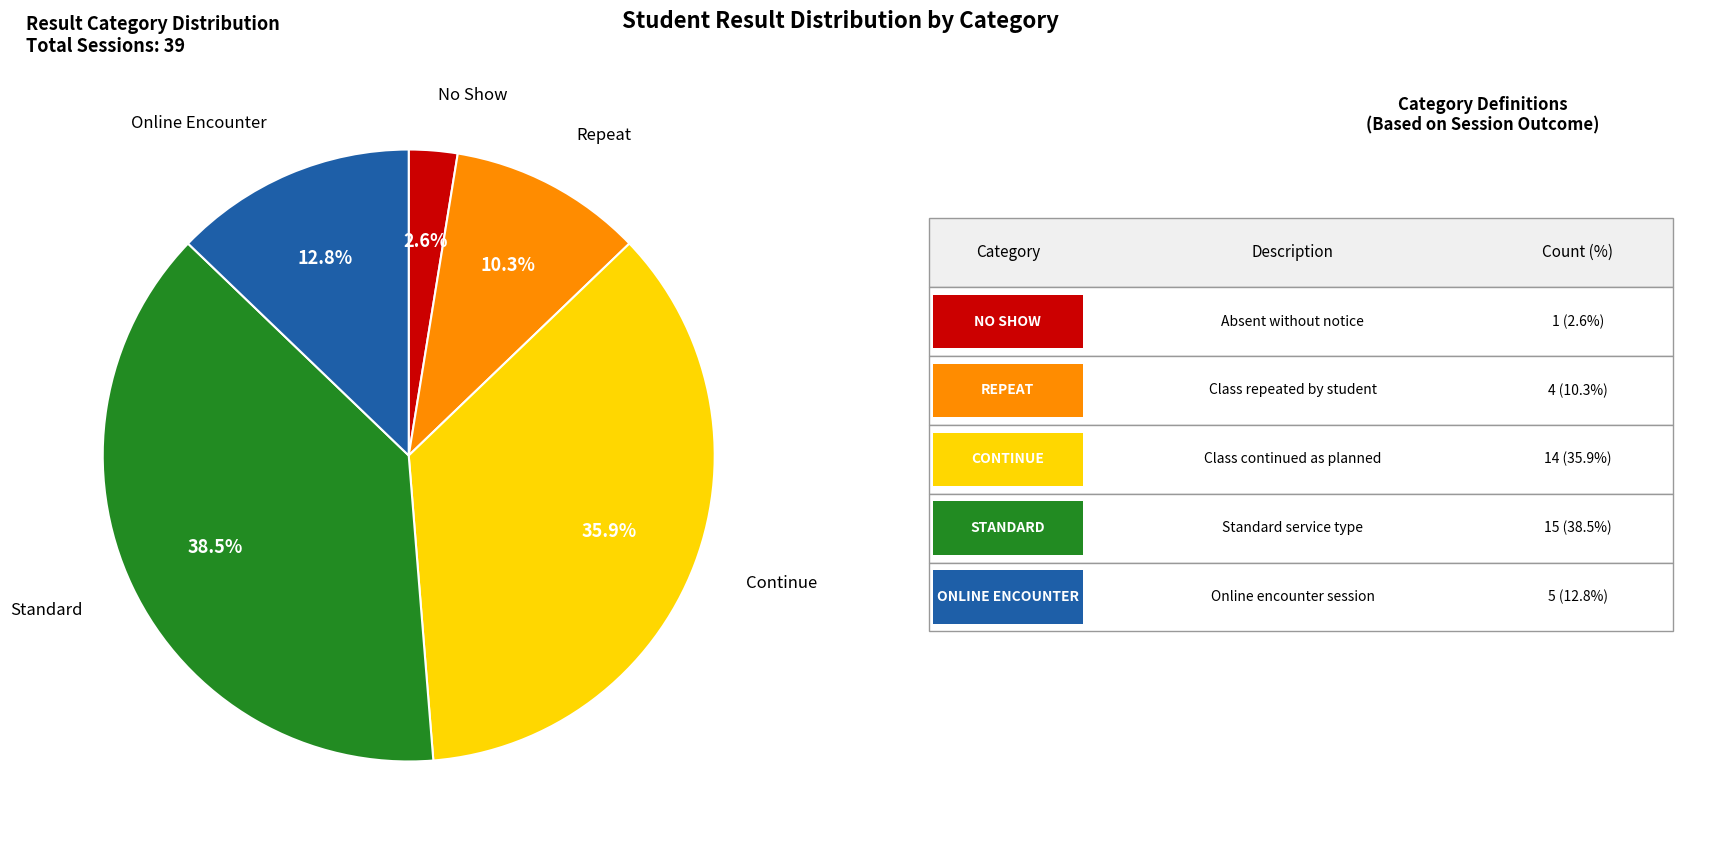

Does any single category account for the majority?

No